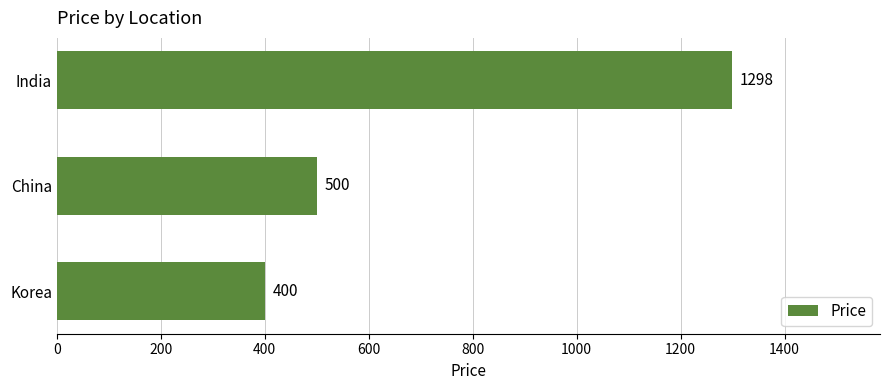

What is the average value?

733